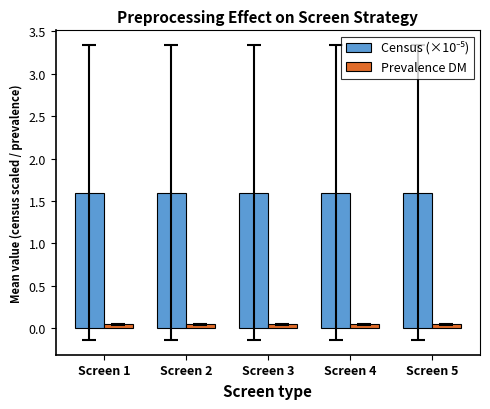

What is the greatest value displayed?

1.6